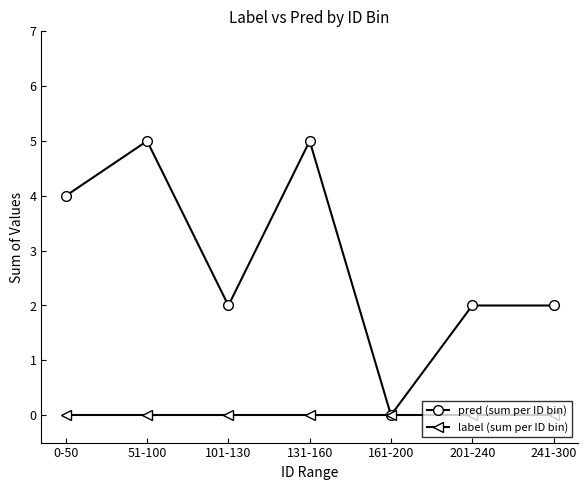

Count the number of data series in this chart.

2